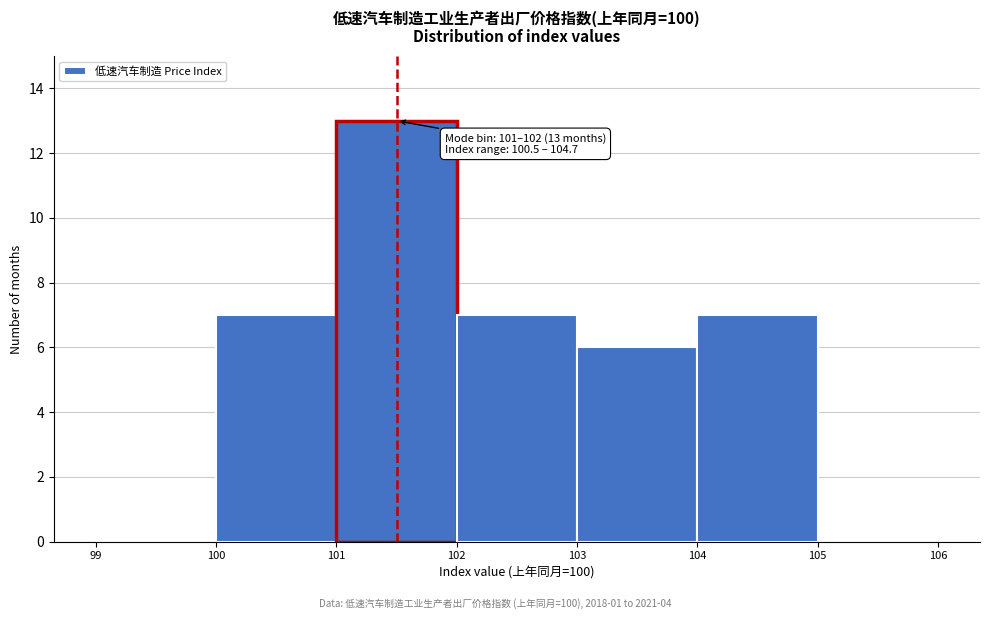

Over which range of the x-axis is the bar tallest?

101 to 102